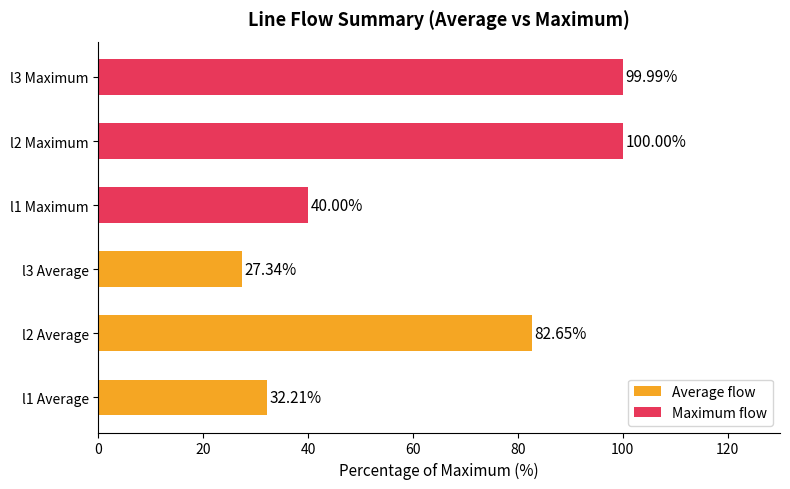

List the series in order of their peak value, lowest first.

Average flow, Maximum flow